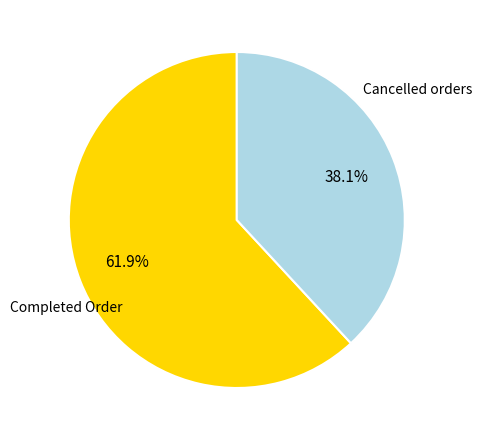

What percentage is NOT represented by Cancelled orders?

61.9%